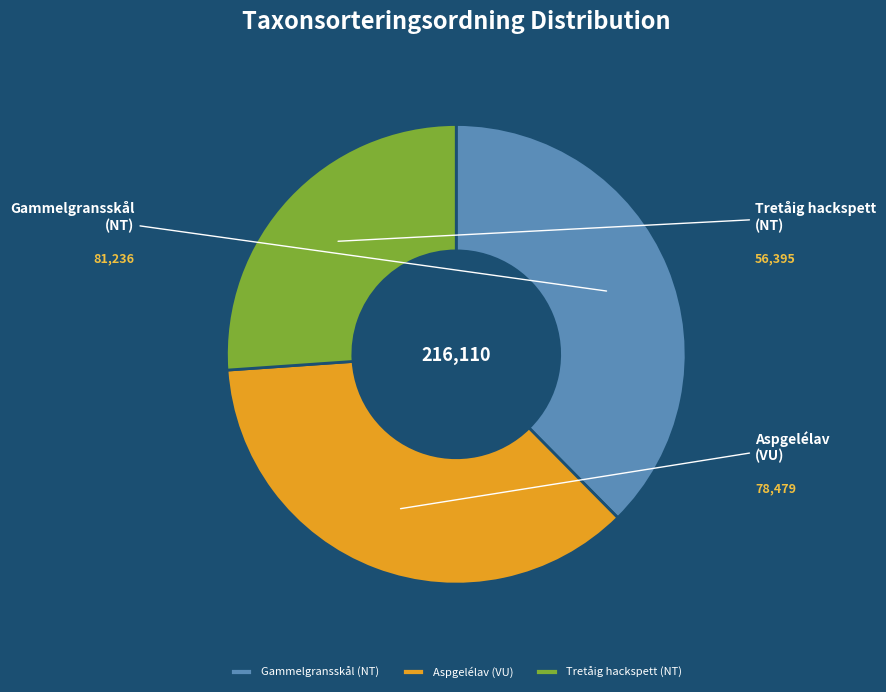

What percentage is the Gammelgransskål (NT) slice, to the nearest percent?

38%